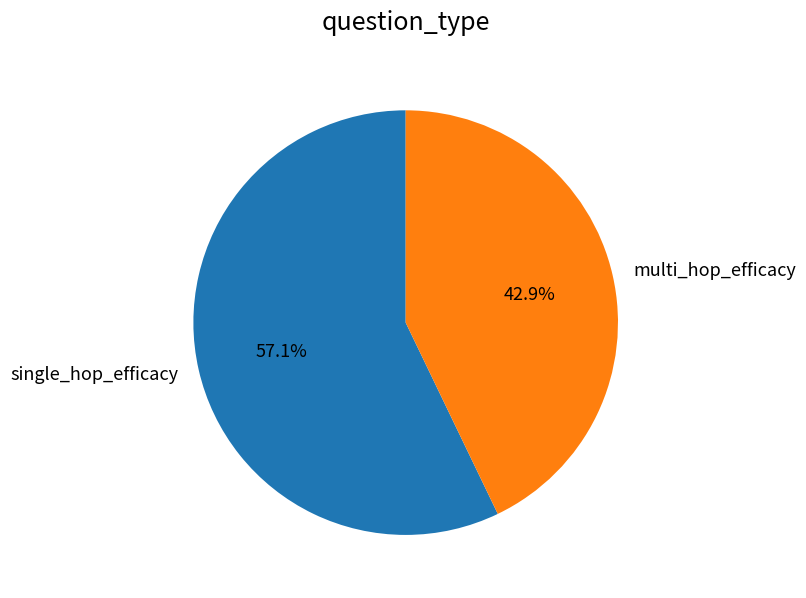

What percentage is the multi_hop_efficacy slice, to the nearest percent?

43%